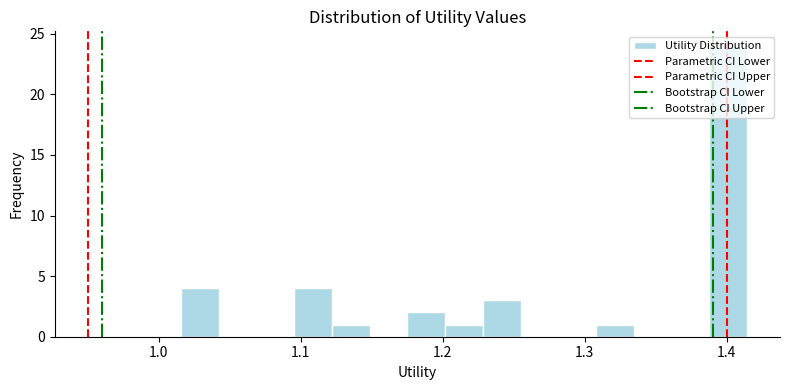

Around what value on the x-axis is the tallest bar? Give the approximate position of its centre, as read against the axis.

1.40